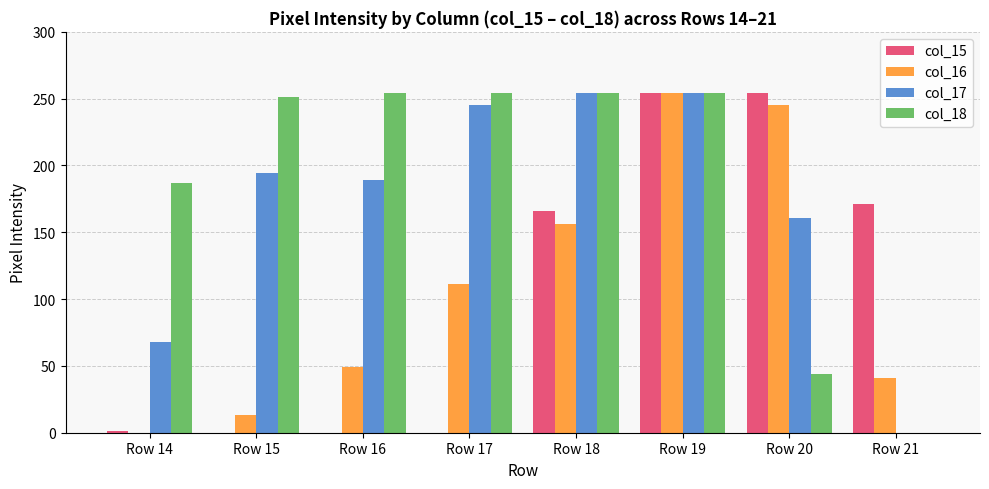

What is the sum of all col_17 values?

1365